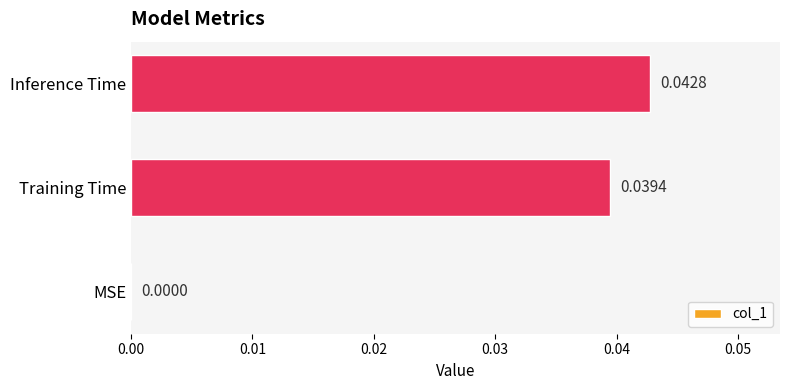

Between Inference Time and MSE, which is larger?

Inference Time